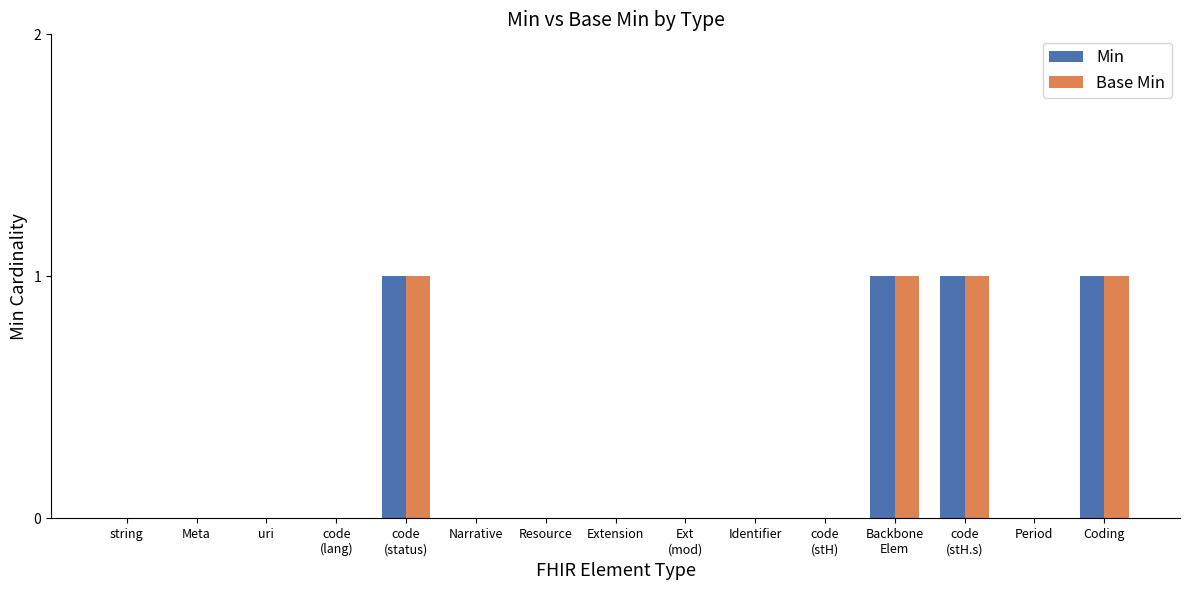

Reading left to right, what are all the values shown in this chart?

Min: string=0	Meta=0	uri=0	code
(lang)=0	code
(status)=1	Narrative=0	Resource=0	Extension=0	Ext
(mod)=0	Identifier=0	code
(stH)=0	Backbone
Elem=1	code
(stH.s)=1	Period=0	Coding=1
Base Min: string=0	Meta=0	uri=0	code
(lang)=0	code
(status)=1	Narrative=0	Resource=0	Extension=0	Ext
(mod)=0	Identifier=0	code
(stH)=0	Backbone
Elem=1	code
(stH.s)=1	Period=0	Coding=1